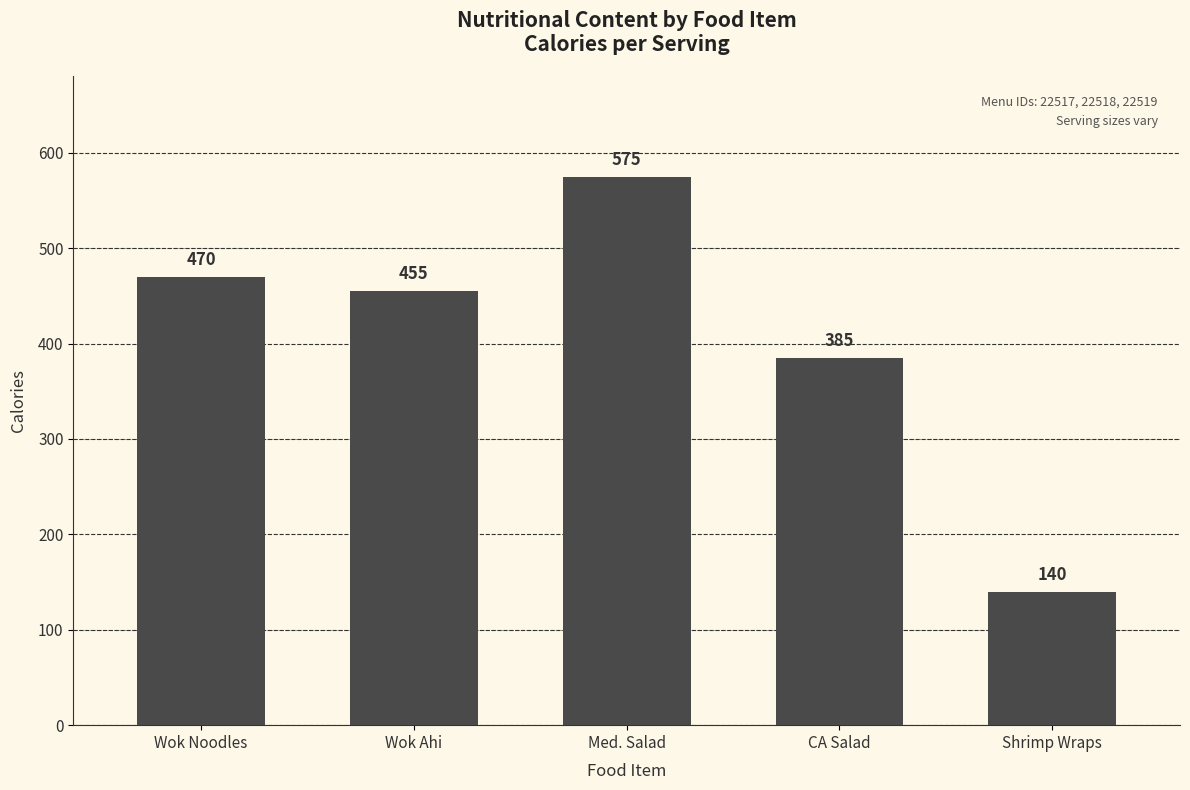

What position from the right is CA Salad?

2